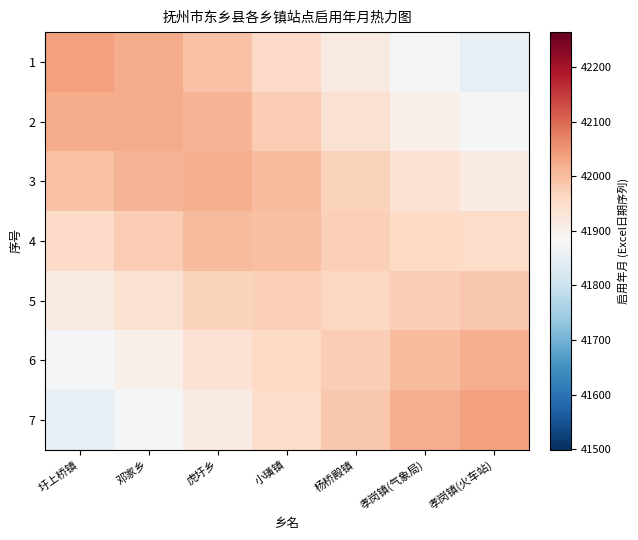

Reading right to left, list all the values displayed in this chart.

1: 孝岗镇(火车站)=41849.3	孝岗镇(气象局)=41876.1	杨桥殿镇=41915.1	小璜镇=41956.1	虎圩乡=41994.6	邓家乡=42024.3	圩上桥镇=42039.5
2: 孝岗镇(火车站)=41876.0	孝岗镇(气象局)=41902.4	杨桥殿镇=41940.7	小璜镇=41979.5	虎圩乡=42010.1	邓家乡=42024.1	圩上桥镇=42024.3
3: 孝岗镇(火车站)=41914.0	孝岗镇(气象局)=41936.6	杨桥殿镇=41969.6	小璜镇=42002.6	虎圩乡=42018.3	邓家乡=42010.1	圩上桥镇=41994.6
4: 孝岗镇(火车站)=41950.9	孝岗镇(气象局)=41958.5	杨桥殿镇=41972.2	小璜镇=41997.6	虎圩乡=42002.6	邓家乡=41979.5	圩上桥镇=41956.1
5: 孝岗镇(火车站)=41986.1	孝岗镇(气象局)=41974.9	杨桥殿镇=41961.3	小璜镇=41972.2	虎圩乡=41969.6	邓家乡=41940.7	圩上桥镇=41915.1
6: 孝岗镇(火车站)=42019.2	孝岗镇(气象局)=42002.7	杨桥殿镇=41974.9	小璜镇=41958.5	虎圩乡=41936.6	邓家乡=41902.4	圩上桥镇=41876.1
7: 孝岗镇(火车站)=42038.2	孝岗镇(气象局)=42019.2	杨桥殿镇=41986.1	小璜镇=41950.9	虎圩乡=41914.0	邓家乡=41876.0	圩上桥镇=41849.3